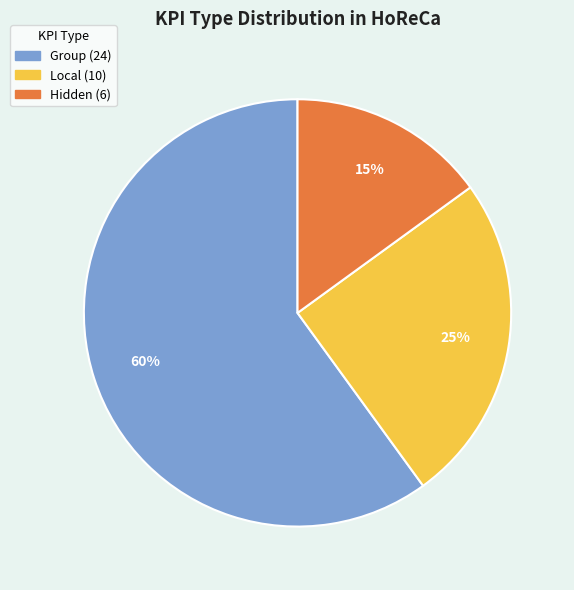

How many segments does this pie chart have?

3